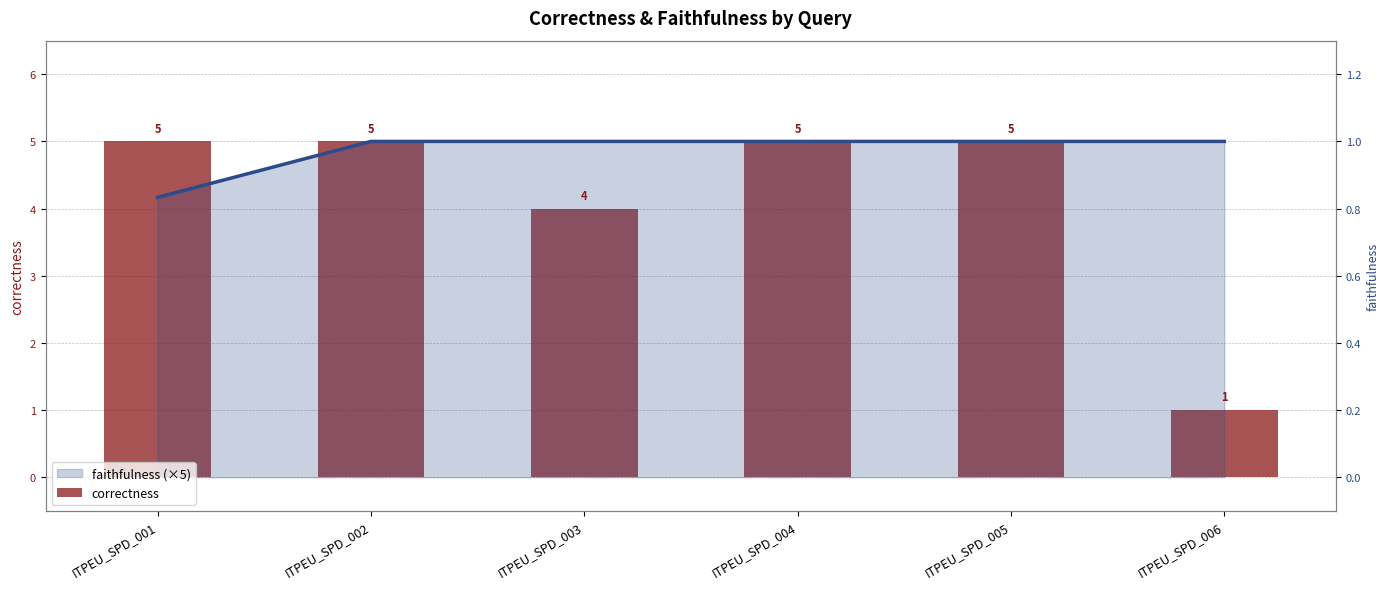

Reading left to right, extract all data points from this chart.

ITPEU_SPD_001=5	ITPEU_SPD_002=5	ITPEU_SPD_003=4	ITPEU_SPD_004=5	ITPEU_SPD_005=5	ITPEU_SPD_006=1